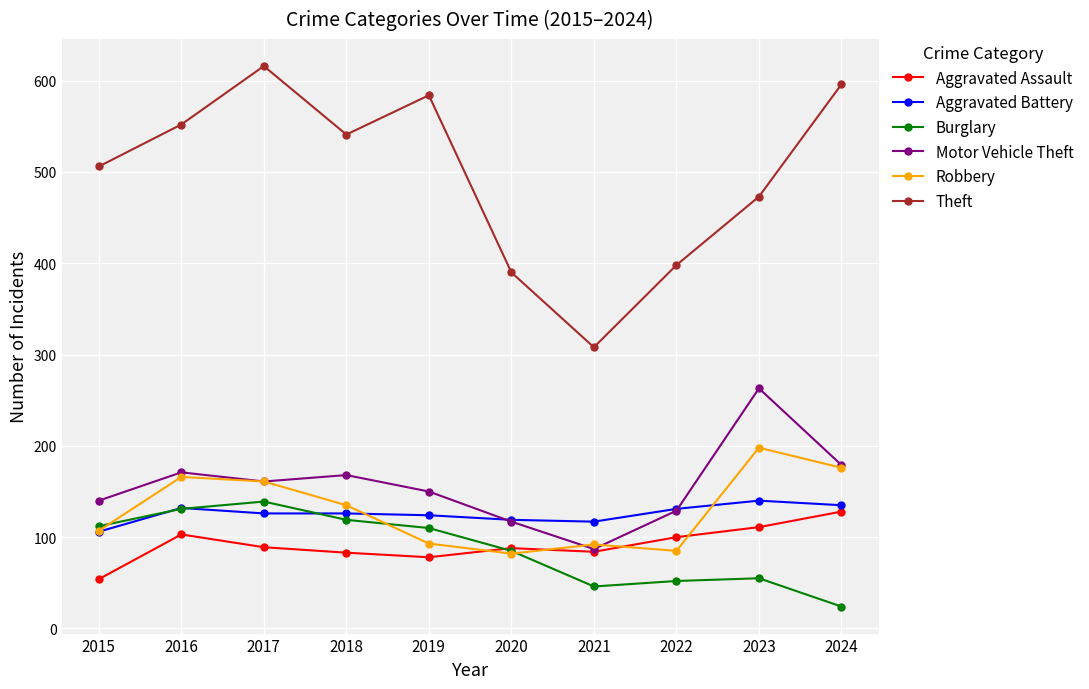

Where does the Aggravated Battery series first go above 126?

2016